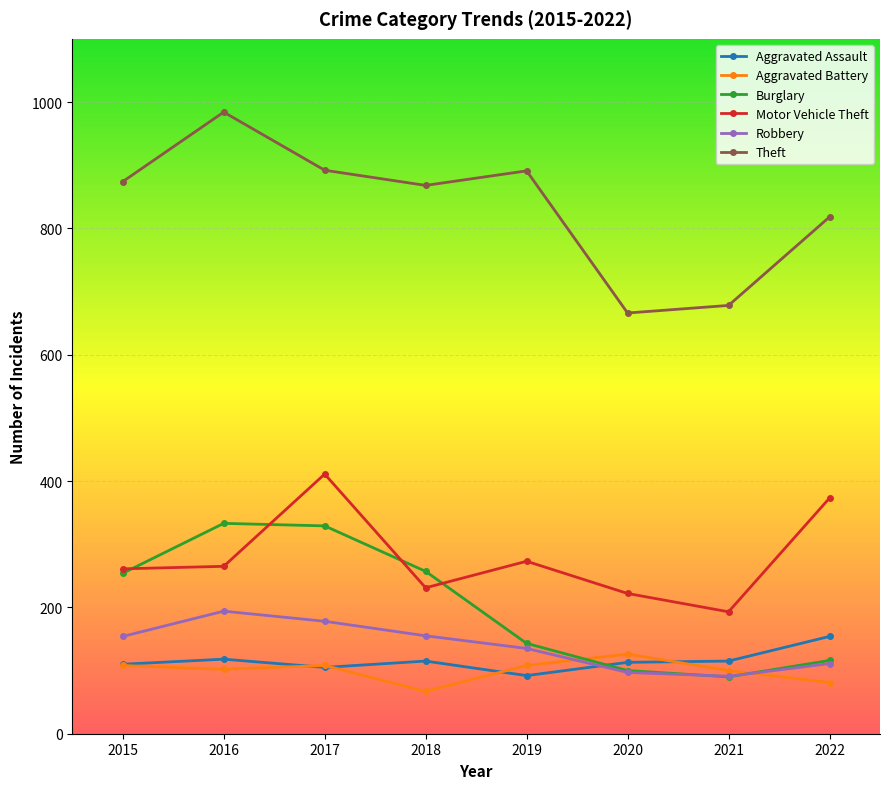

What is the difference between the maximum and minimum values in the Robbery series?

103